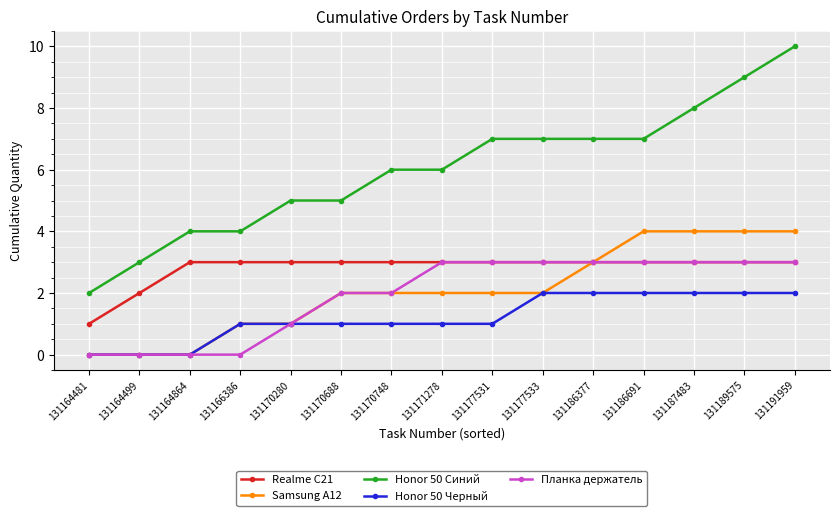

What is the sum of all Планка держатель values?

29